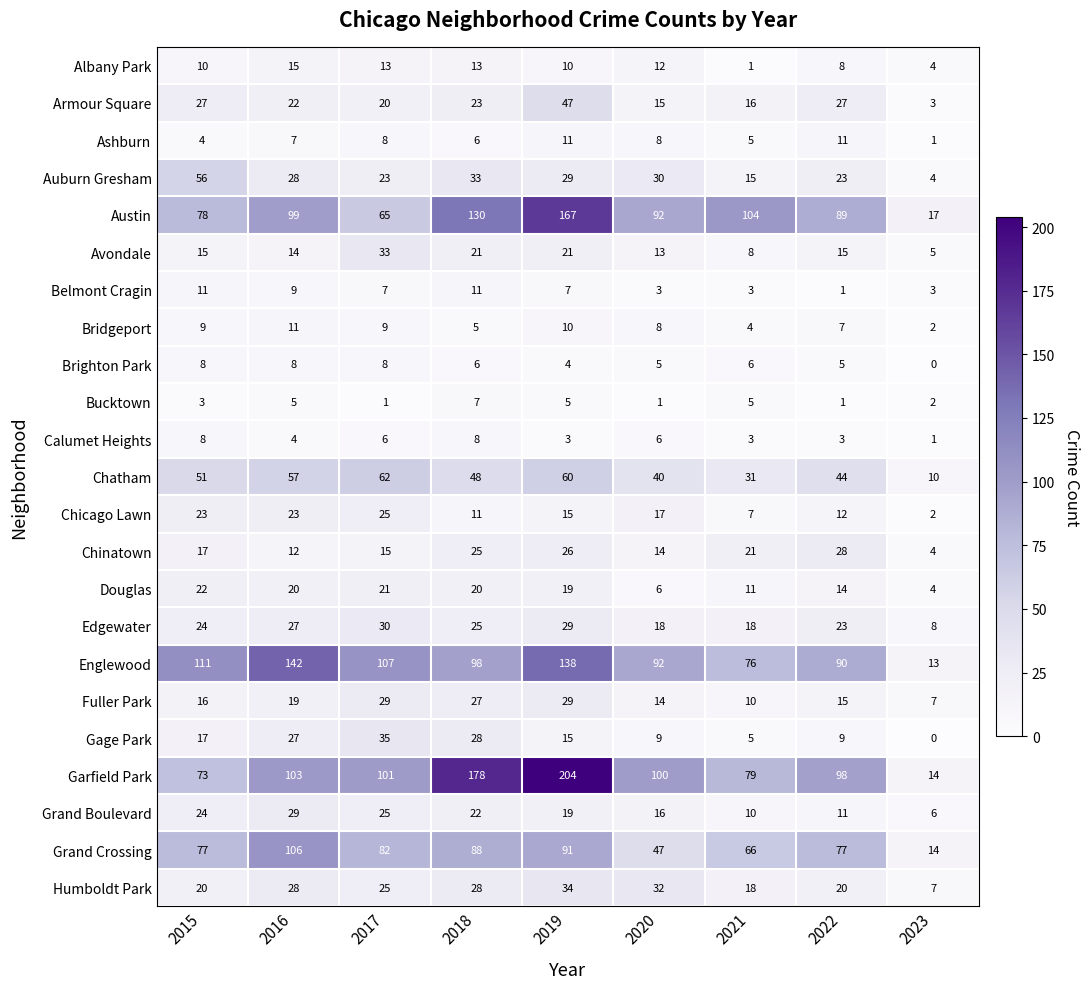

At which label does Chatham first exceed 48?

2015